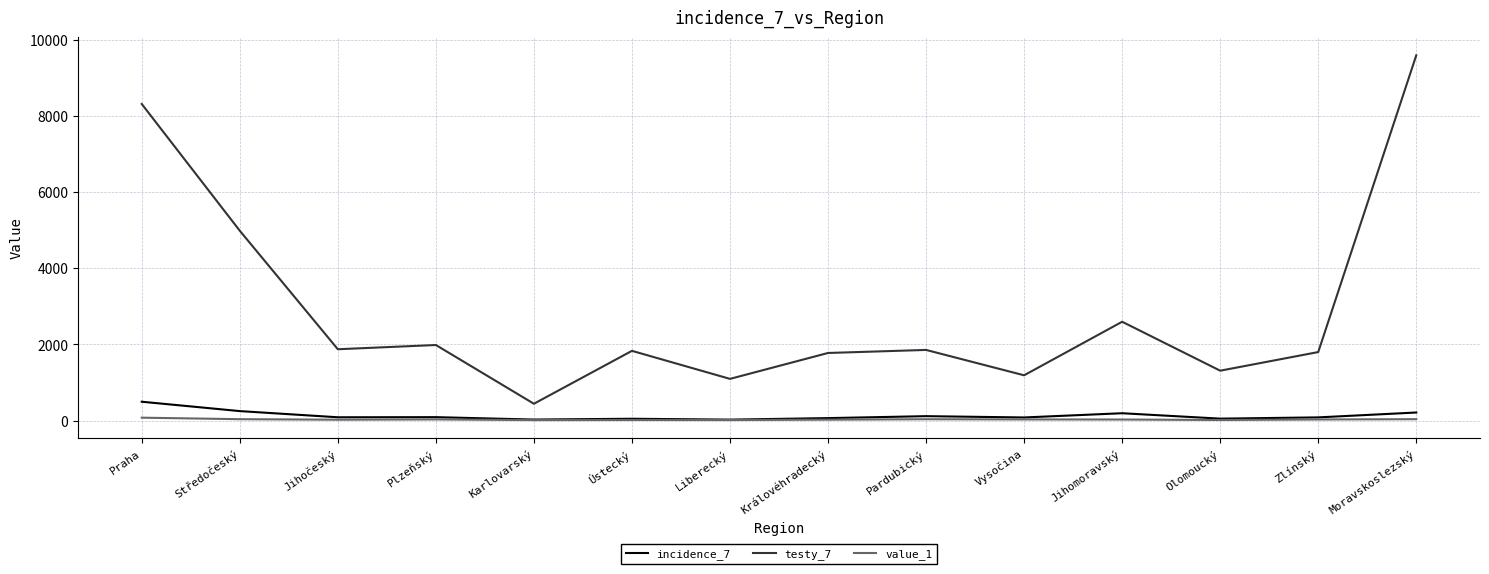

What is the difference between the second highest and minimum values in the testy_7 series?

7870.0